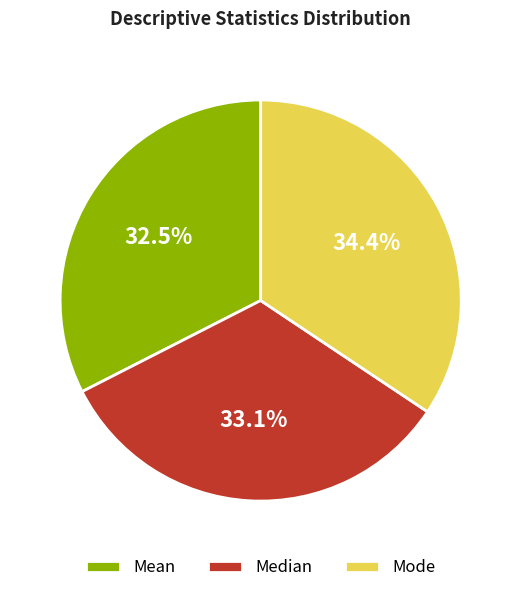

How many slices are in this pie chart?

3